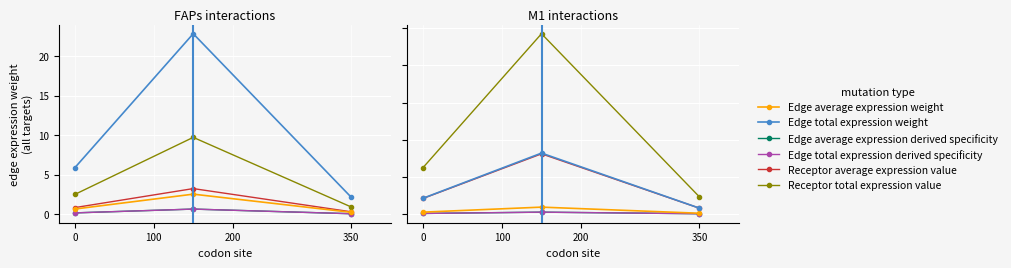

What is the maximum value for Receptor total expression value?

9.7